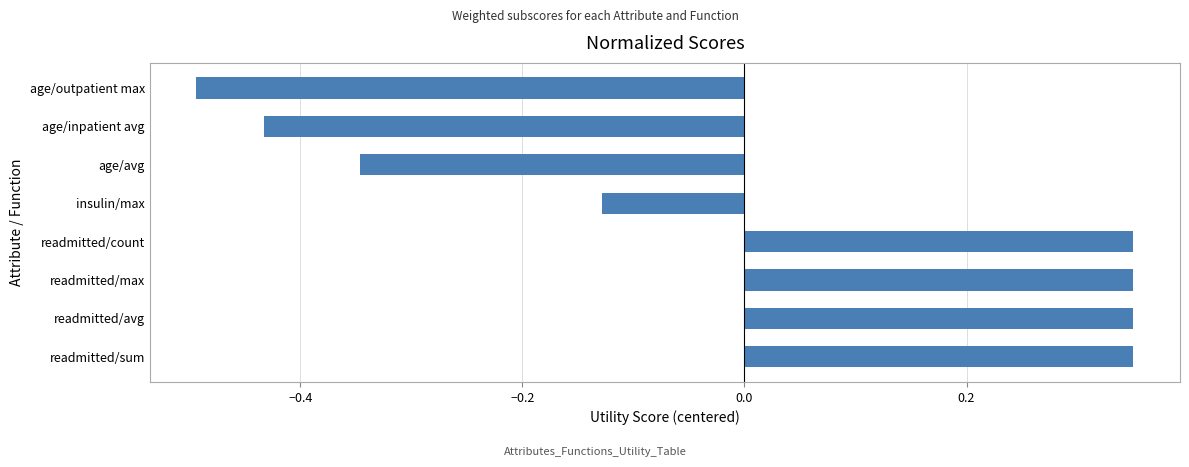

Count the values in the range 0 to 1.

4